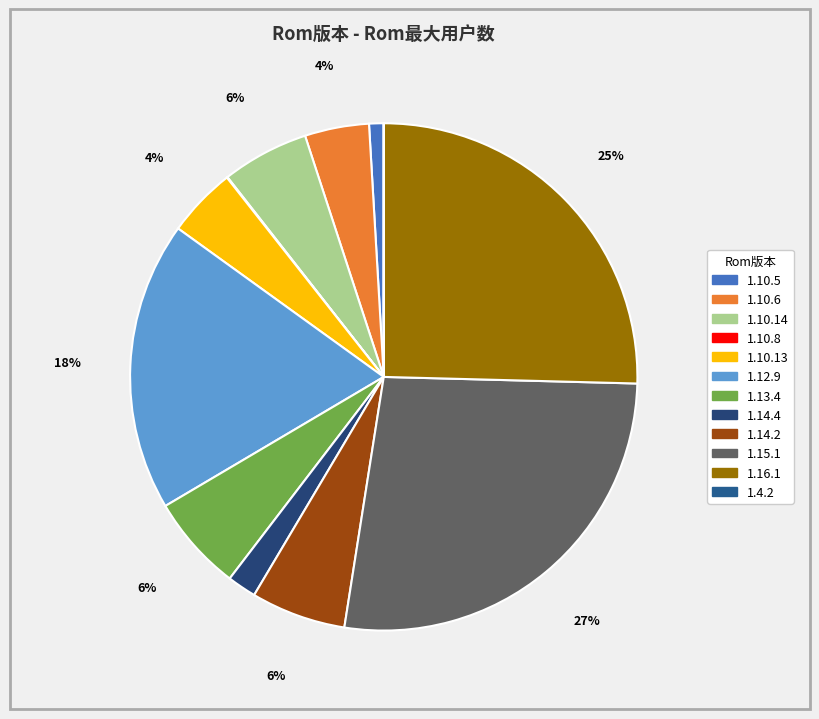

What is the change in value from 1.10.5 to 1.14.2?

+103413